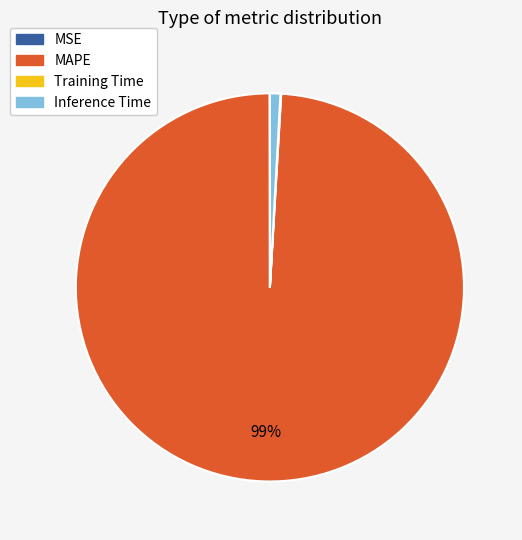

Does MAPE account for over 50% of the chart?

Yes